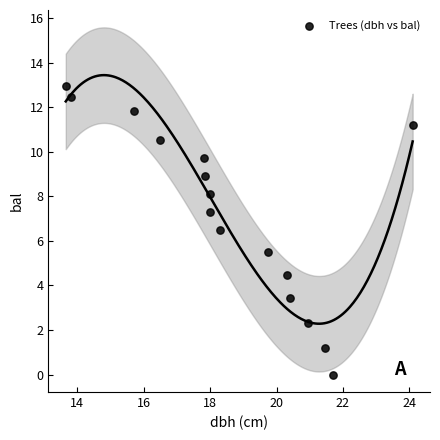

What is the range of X values (max minus min)?

10.5